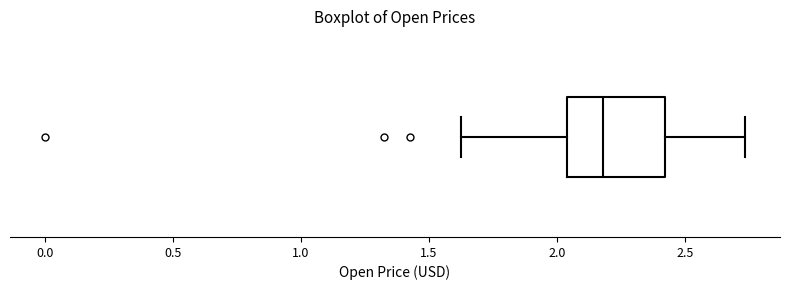

Where does the left whisker of the box end on the x-axis? The values are not printed on the chart, so give them approximately, as read against the axis.

1.60